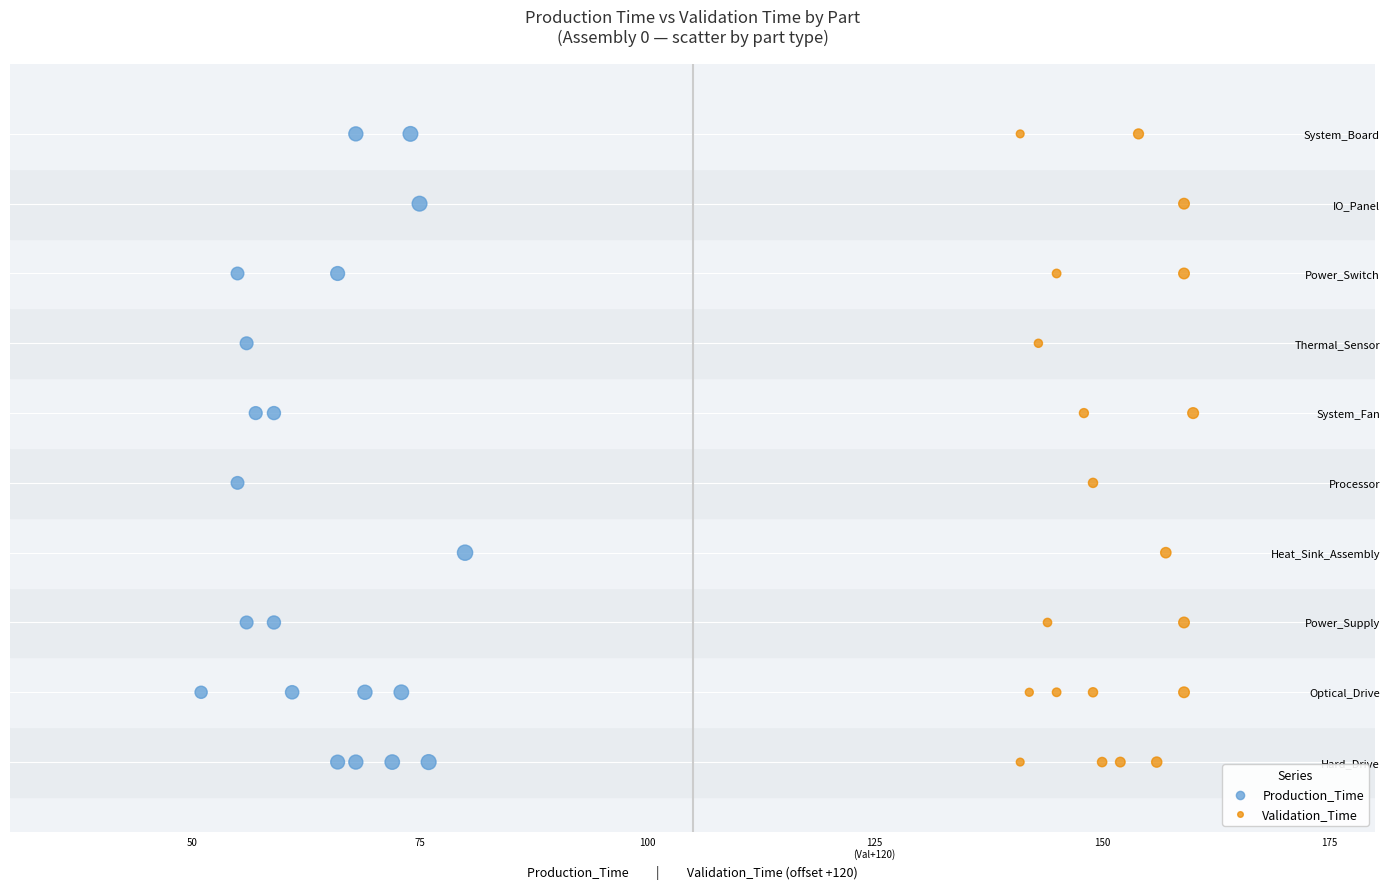

What are all the series names shown in the legend?

Production_Time, Validation_Time